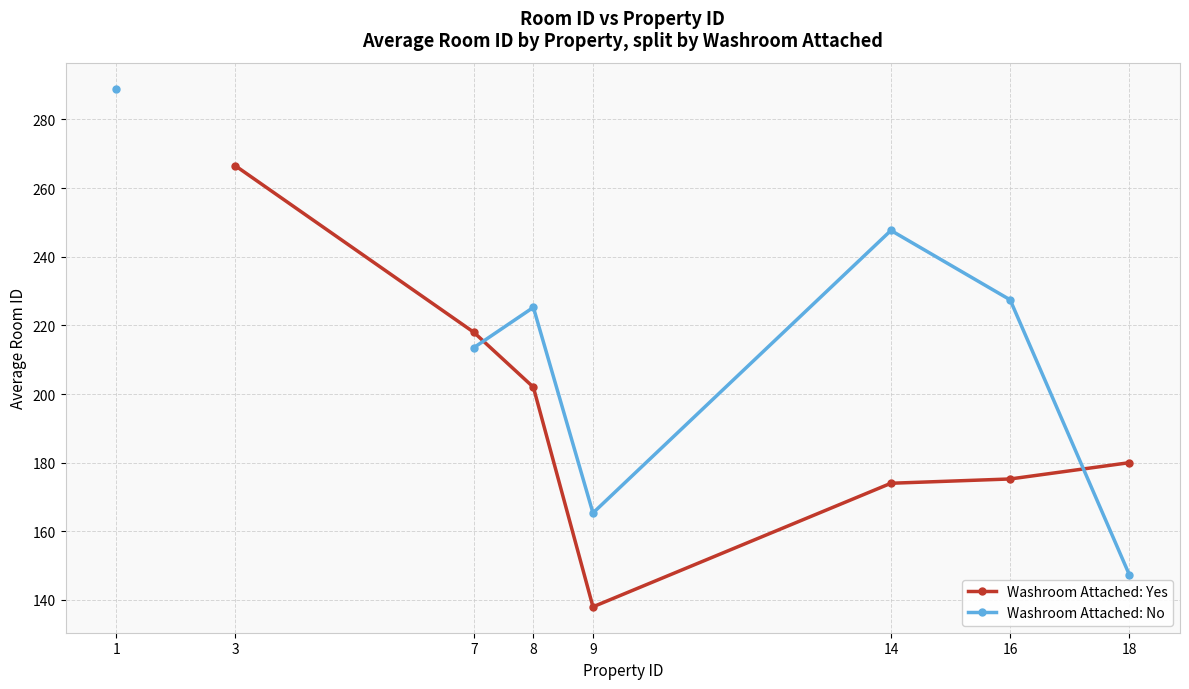

Which label corresponds to the largest value in the chart?

1